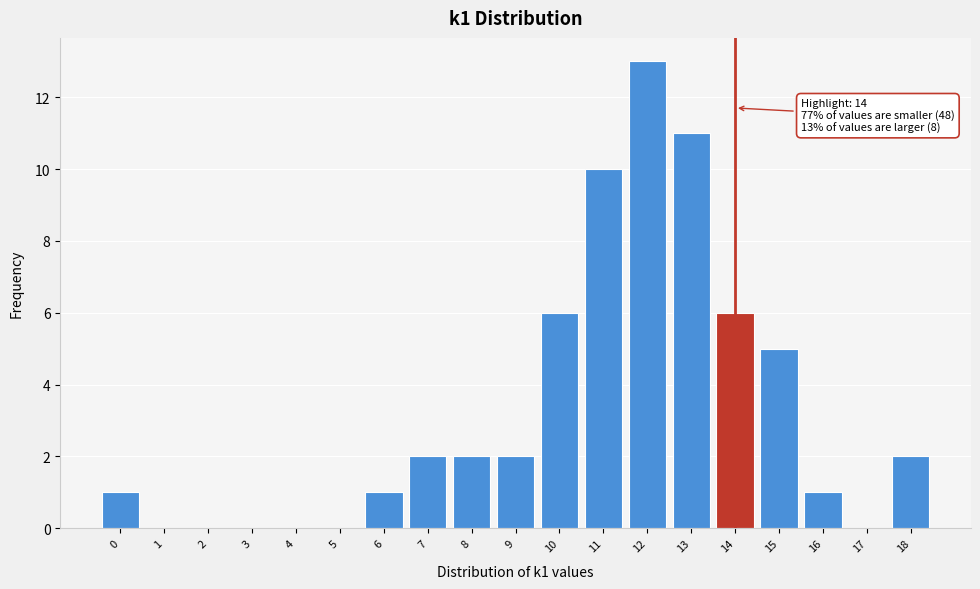

Over which range of the x-axis is the bar tallest?

11.5 to 12.5